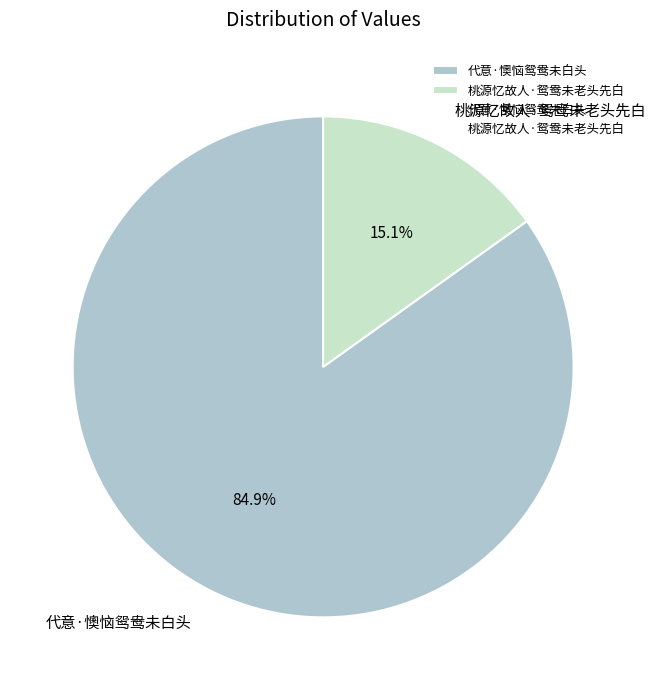

Which category has the smallest portion of the pie?

桃源忆故人·鸳鸯未老头先白